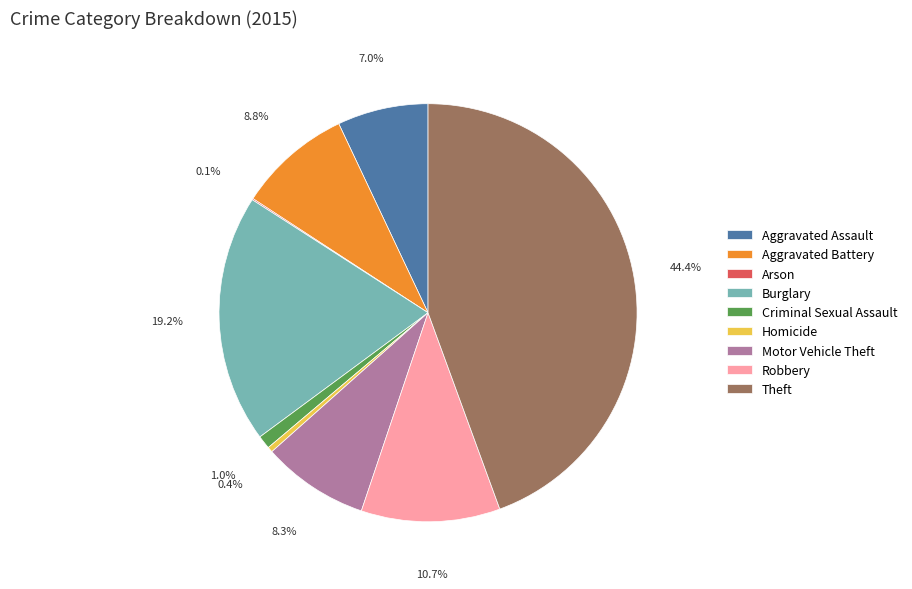

True or false: Robbery accounts for 16% of the total.

False